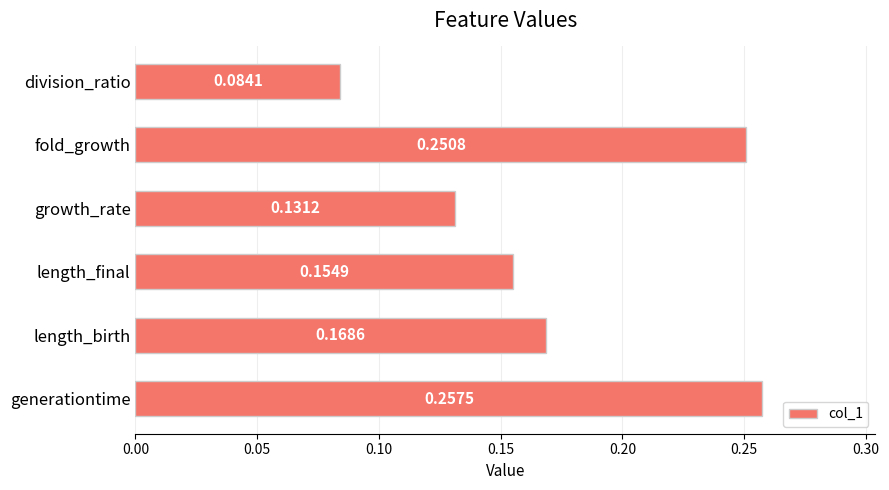

List the labels in order of value, largest first.

generationtime, fold_growth, length_birth, length_final, growth_rate, division_ratio